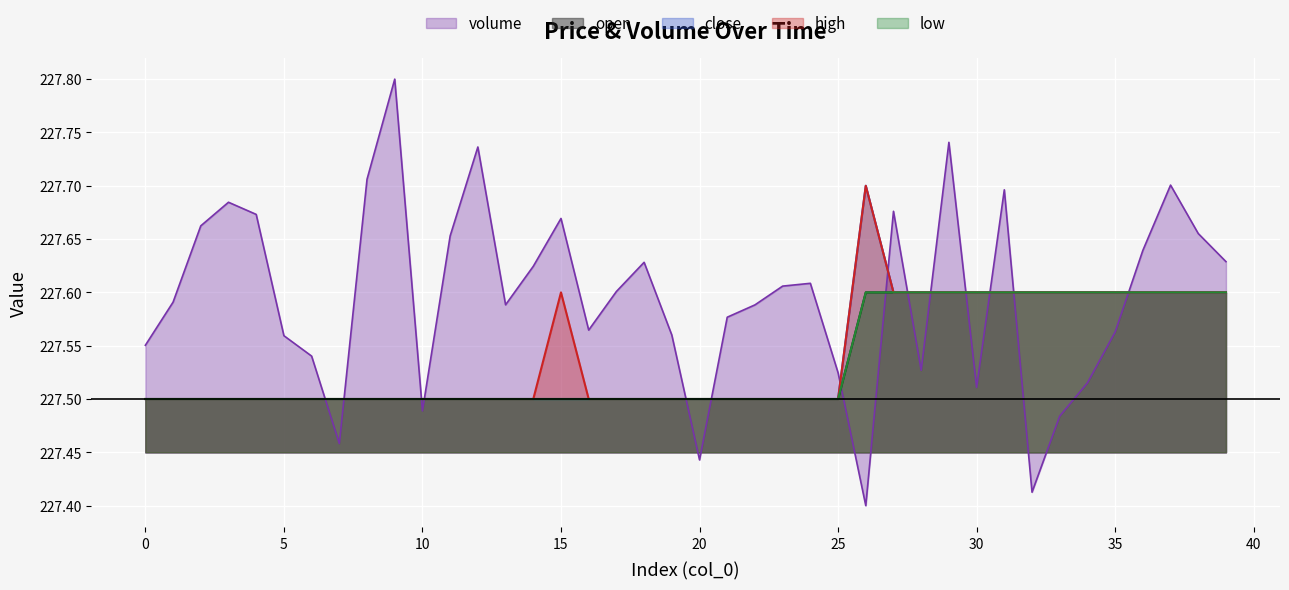

Count the number of data series in this chart.

5